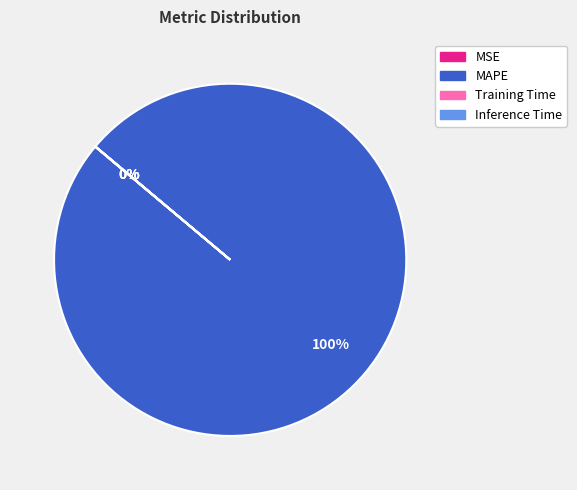

To the nearest percent, what is the average slice percentage?

25%